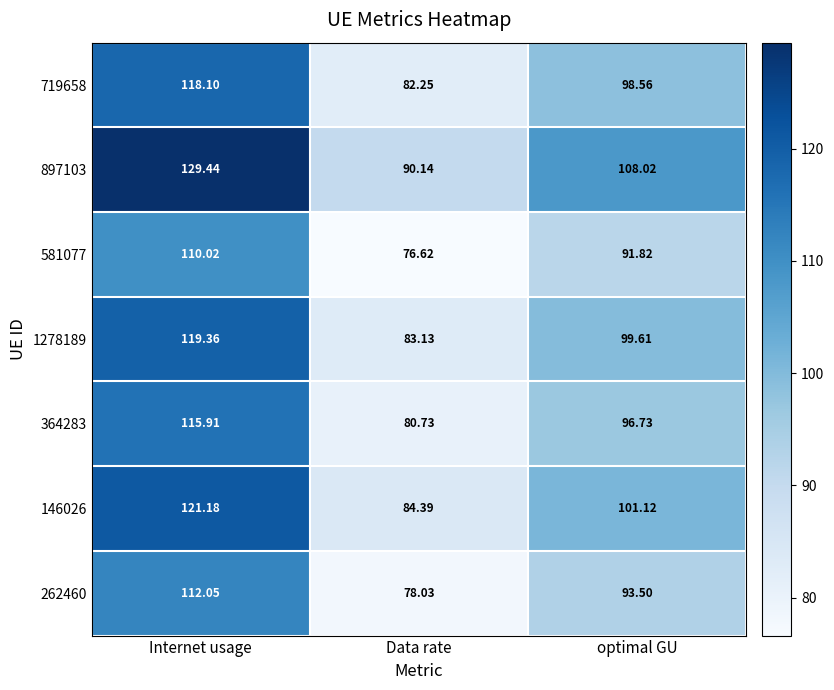

Which category has the lowest value in the 146026 series?

Data rate